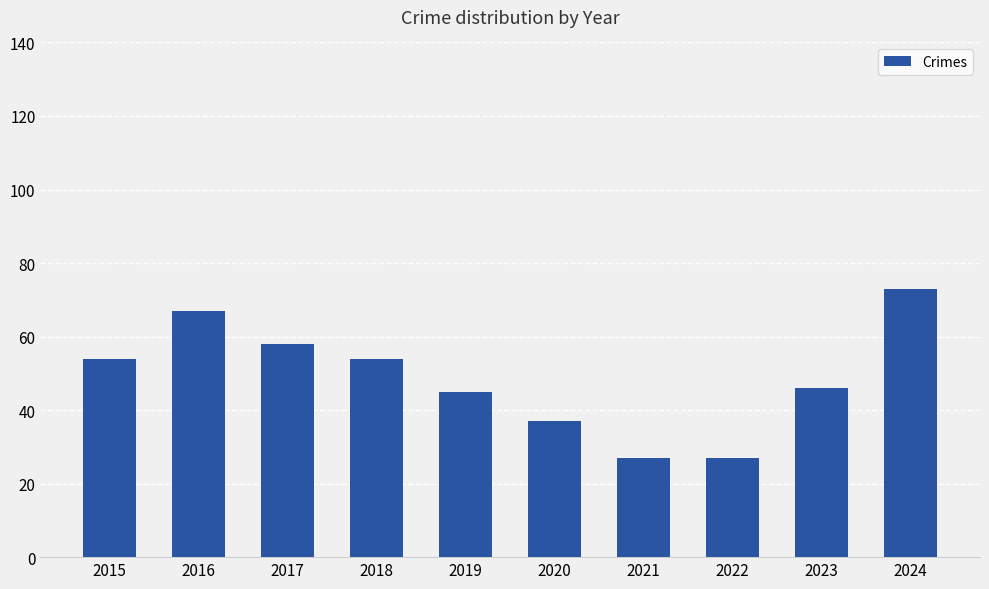

What is the ratio of the value at 2020 to the value at 2017?

0.6